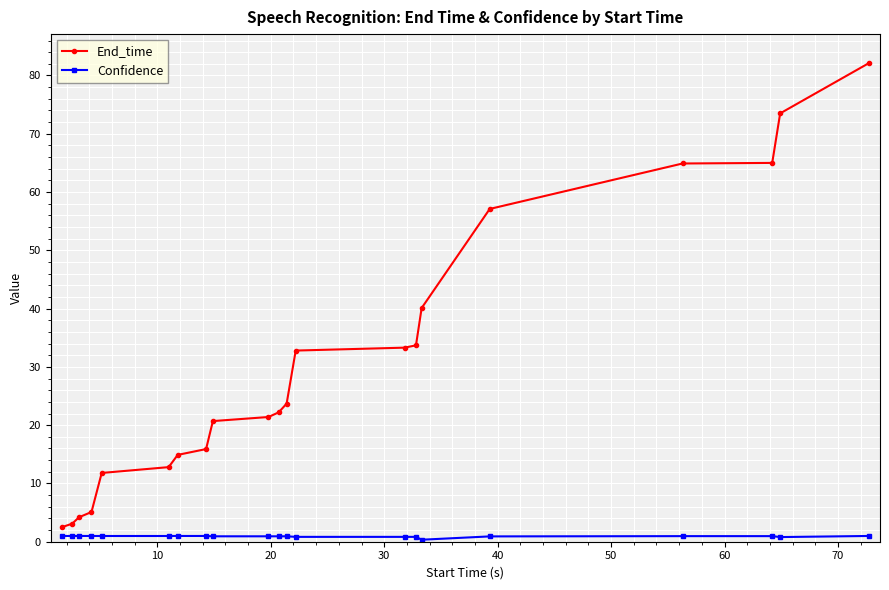

What is the value of the End_time point at the 7th from the left?

14.9